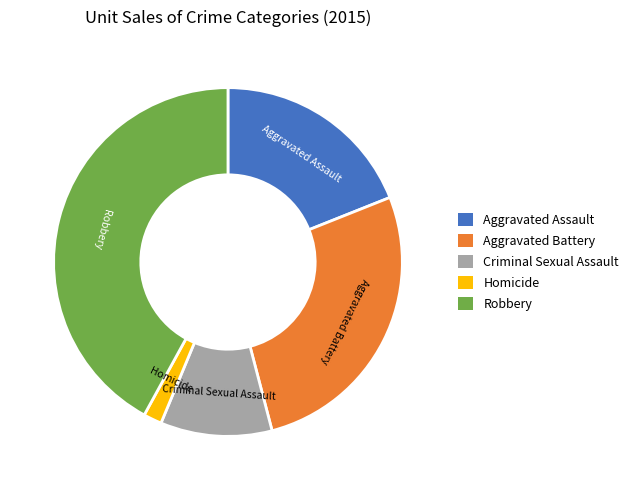

Rank the categories by value from lowest to highest.

Homicide, Criminal Sexual Assault, Aggravated Assault, Aggravated Battery, Robbery